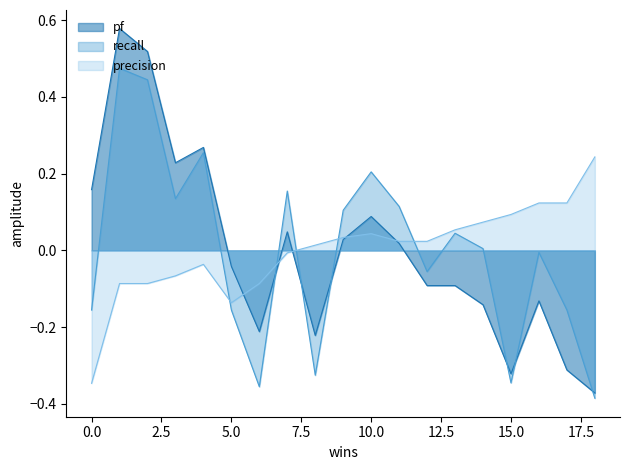

Between 7 and 15, which series saw the biggest shift?

recall